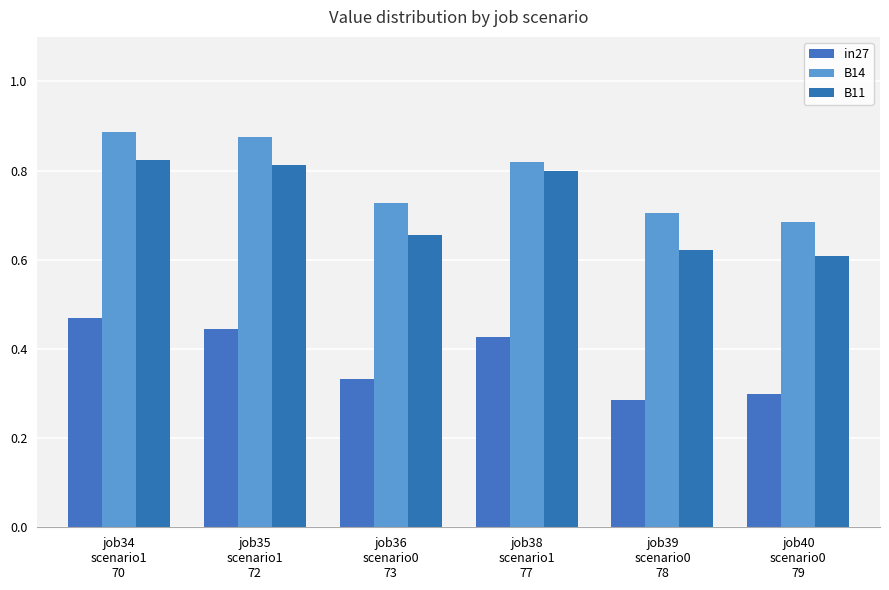

Count the in27 values in the range 0 to 1.

6